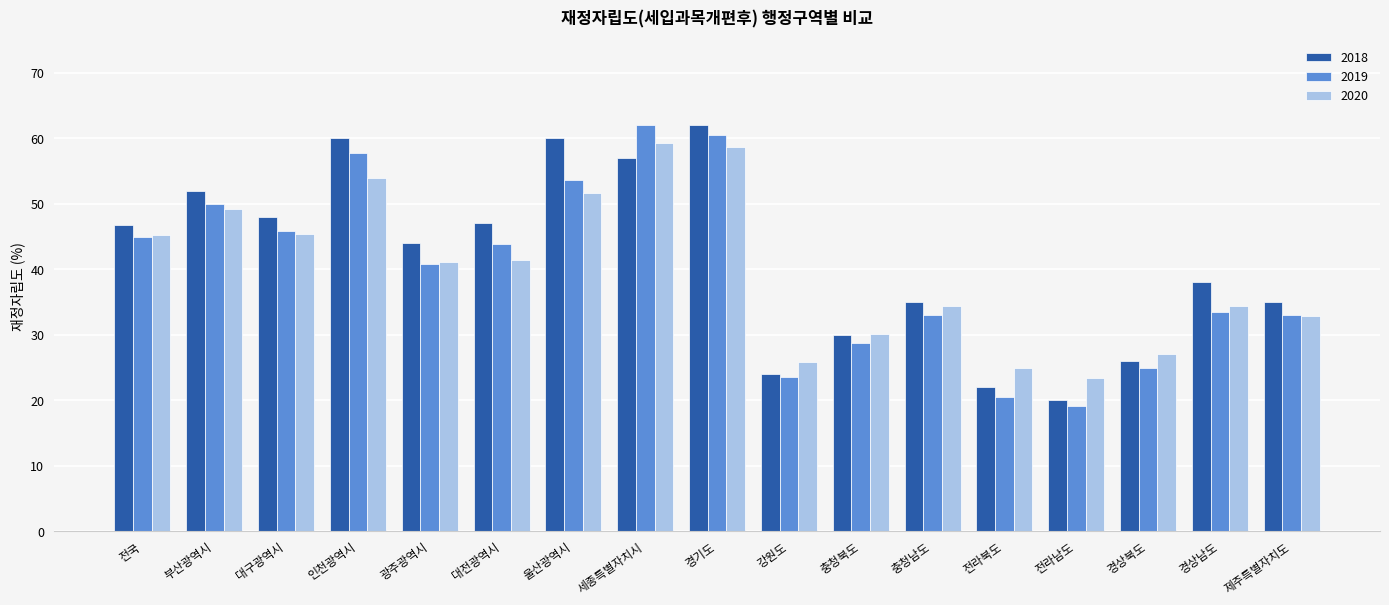

Between 대전광역시 and 경상북도, which series saw the biggest shift?

2018